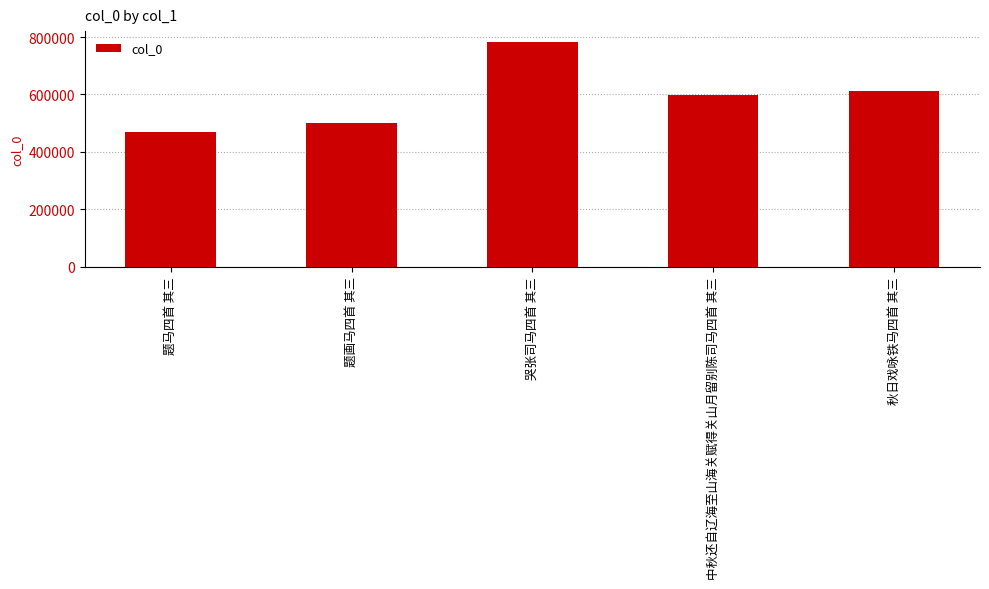

Reading left to right, list all the values displayed in this chart.

468612	501946	781696	598100	612473